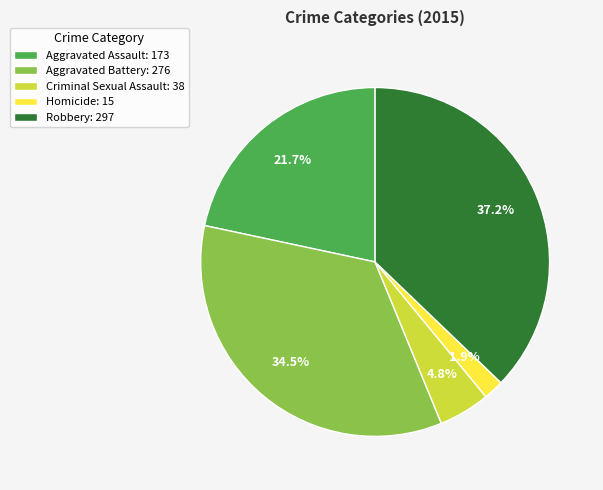

Do Robbery and Homicide together represent more than half of the pie?

No